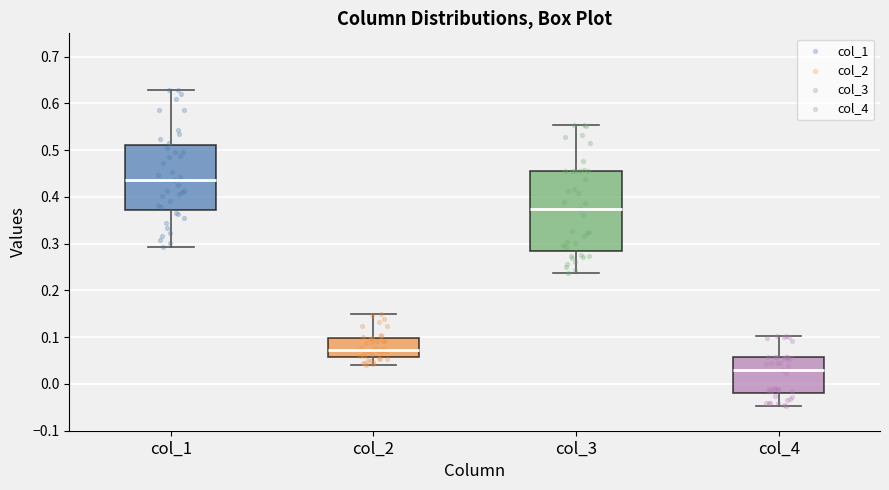

Reading left to right, read every box against the y-axis: the position of its median line, the range the box covers, and the ends of its whiskers. The values are not printed on the chart, so give them approximately, as read against the axis.

col_1: median 0.44, box 0.37 to 0.51, whiskers 0.29 to 0.63
col_2: median 0.07, box 0.06 to 0.10, whiskers 0.04 to 0.15
col_3: median 0.37, box 0.28 to 0.46, whiskers 0.24 to 0.55
col_4: median 0.03, box -0.02 to 0.06, whiskers -0.05 to 0.10